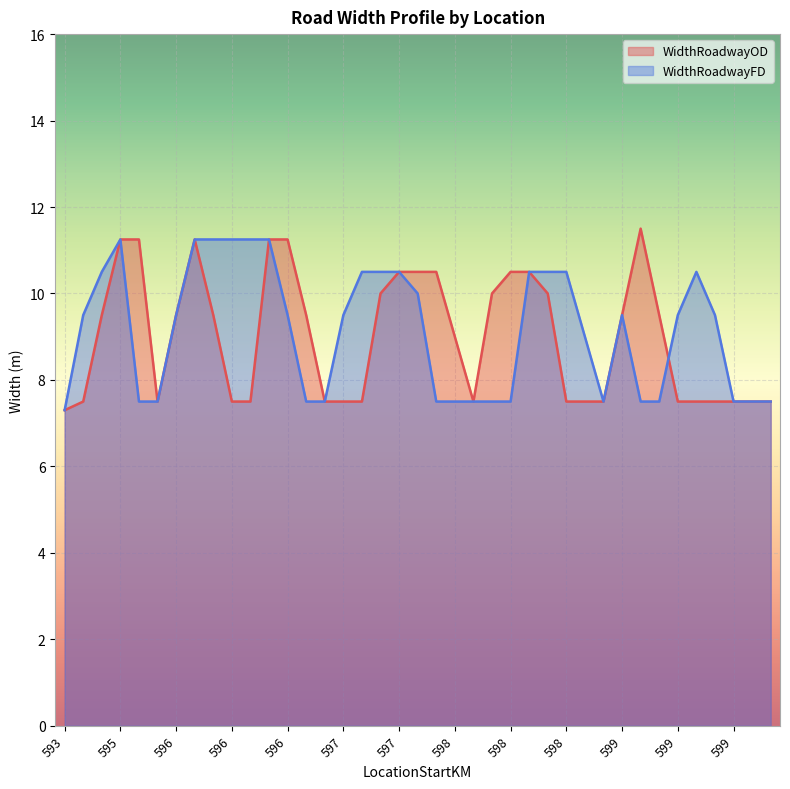

What is the highest value of the WidthRoadwayFD series?

11.2